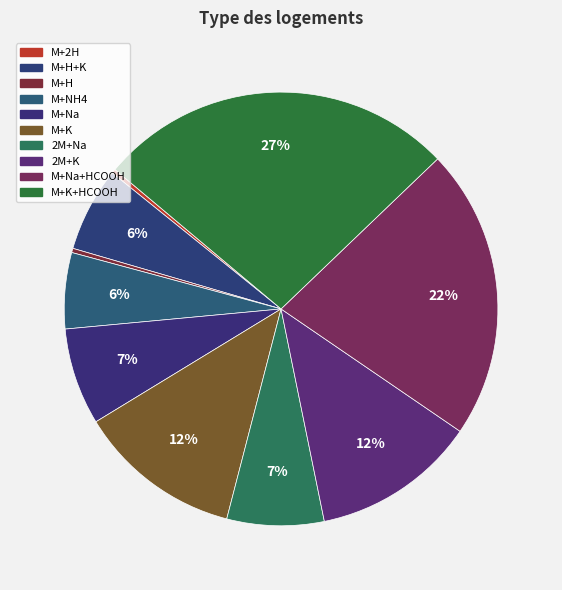

Which category has the biggest portion of the pie?

M+K+HCOOH